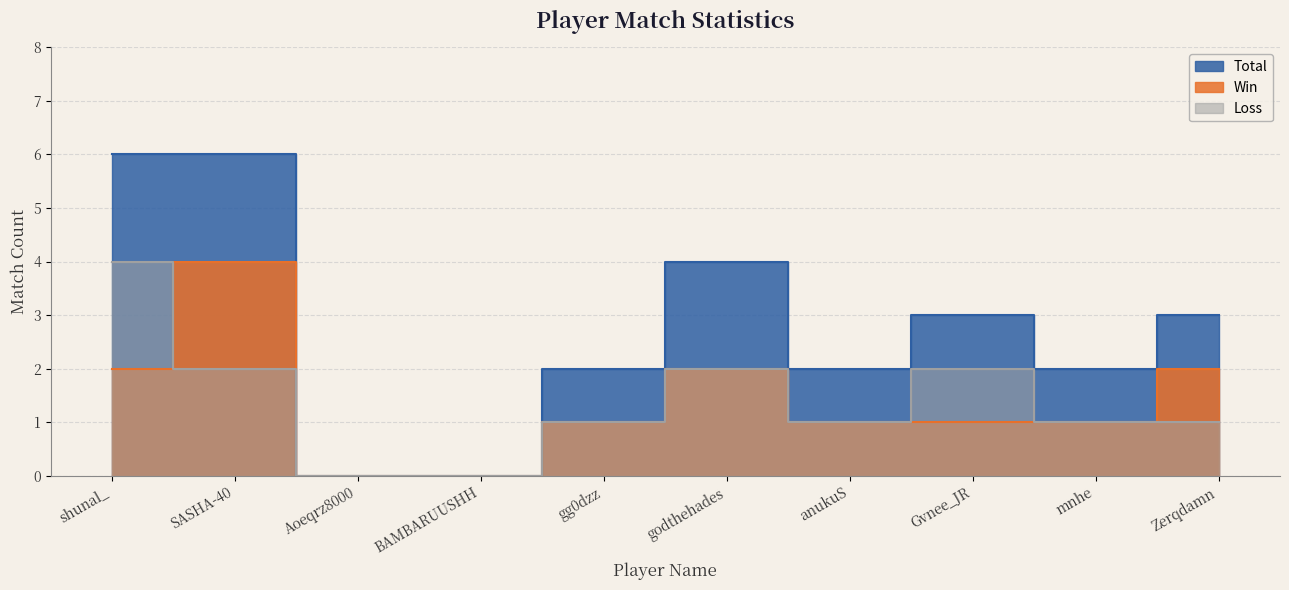

What is the label of the 1st point from the right?

Zerqdamn